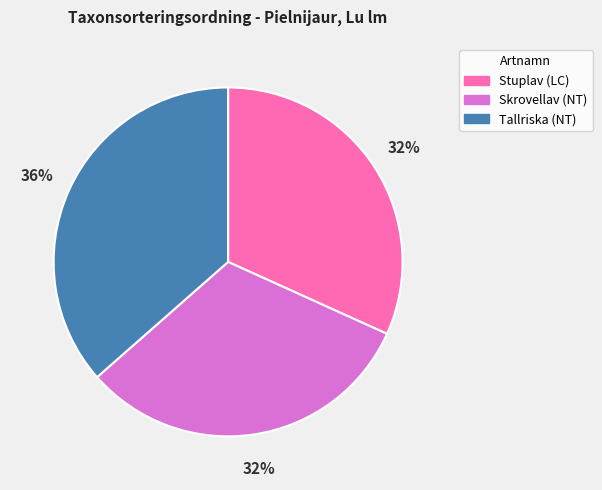

True or false: Stuplav (LC) accounts for 43% of the total.

False